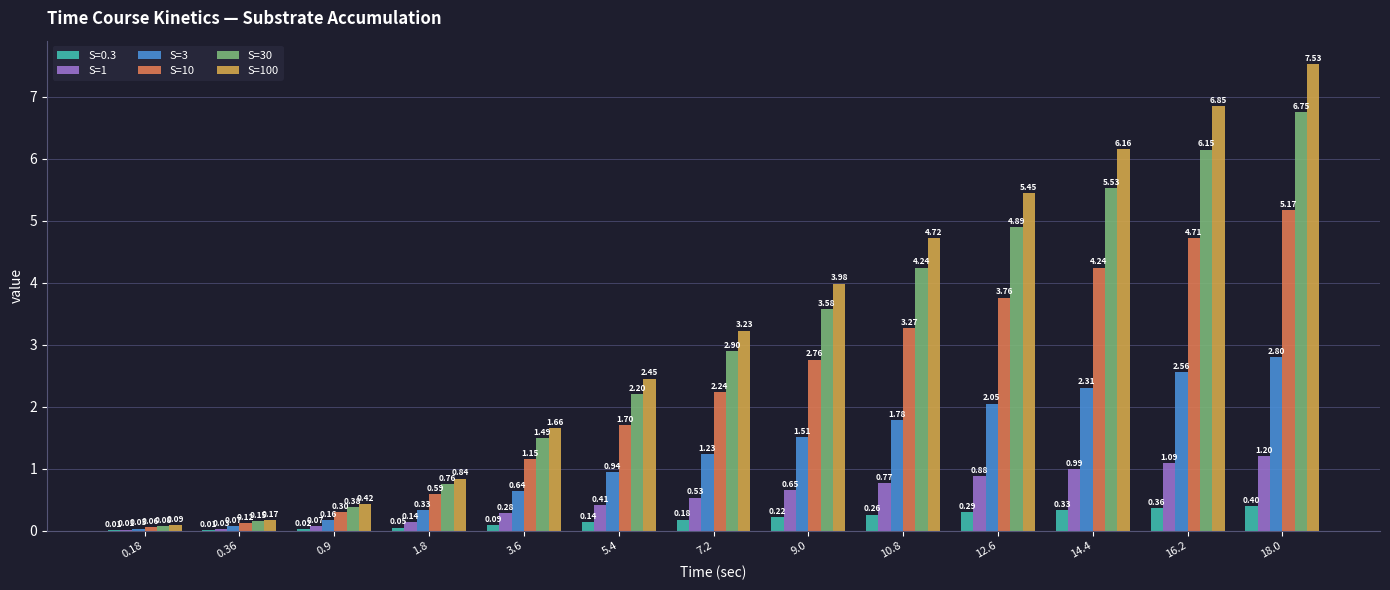

What is the total value across all series at 16.2?

21.7